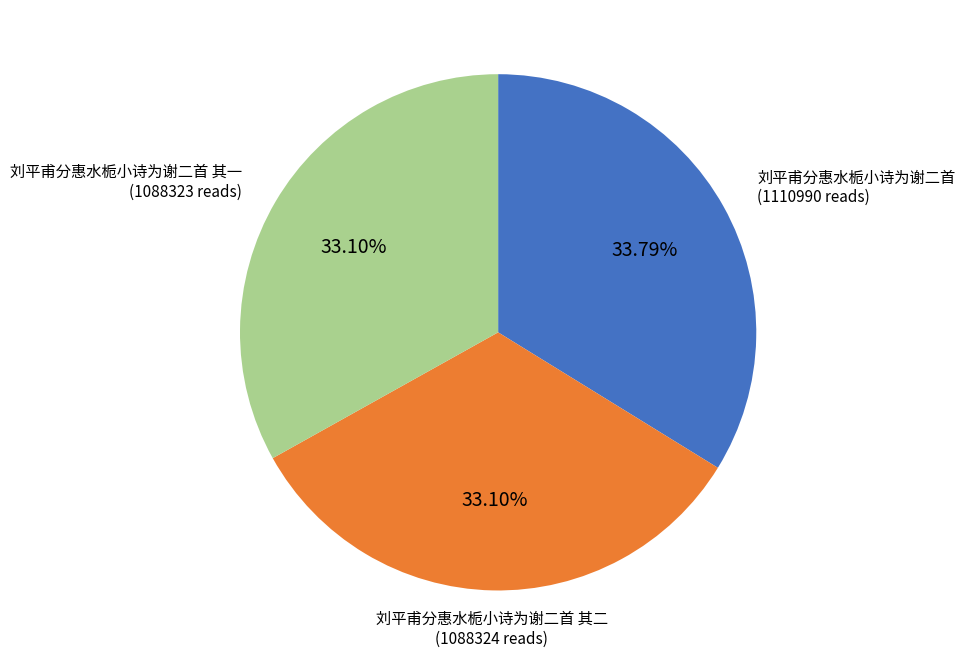

To the nearest percent, what is the difference between the largest and smallest slice percentages?

1%